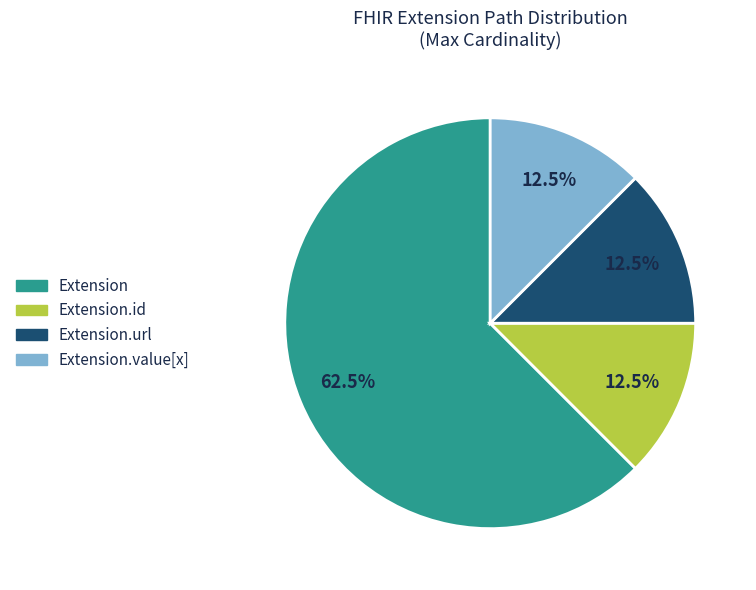

What portion of the pie excludes Extension.id?

87.5%